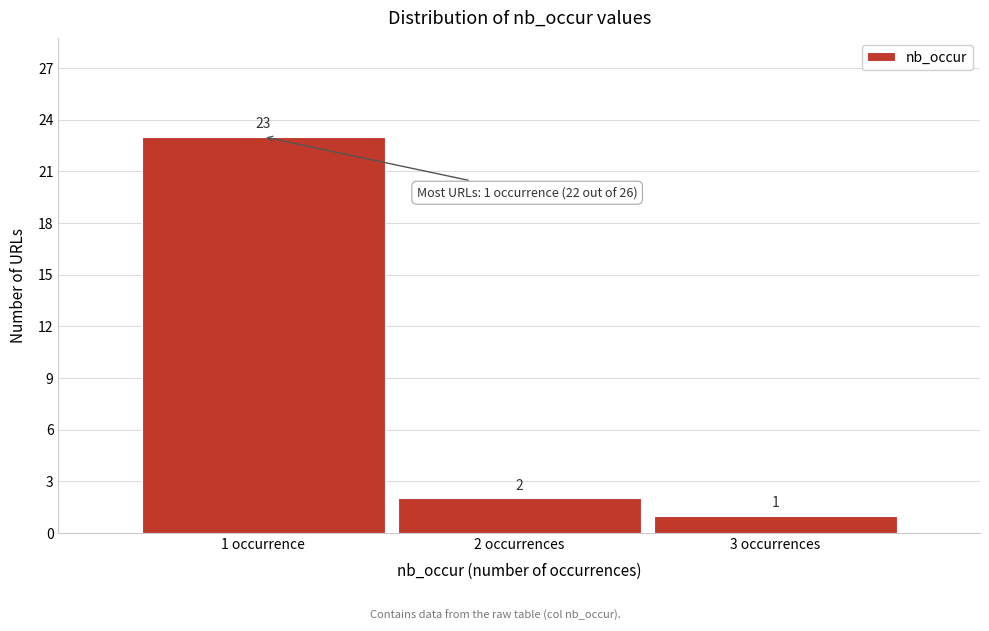

Reading left to right, transcribe all the data shown in this chart.

1 occurrence=23	2 occurrences=2	3 occurrences=1